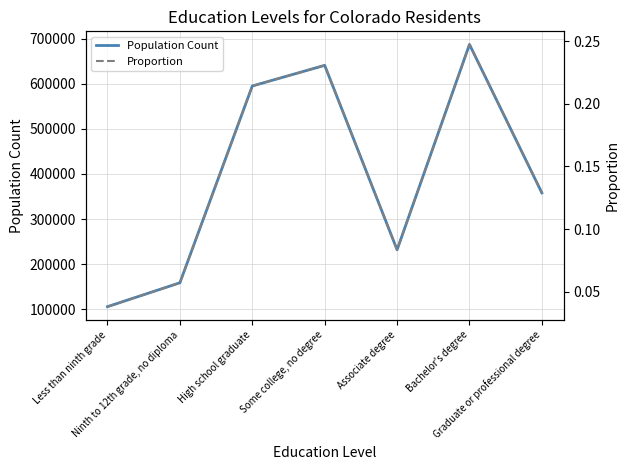

Which has a higher value, Some college, no degree or Graduate or professional degree?

Some college, no degree